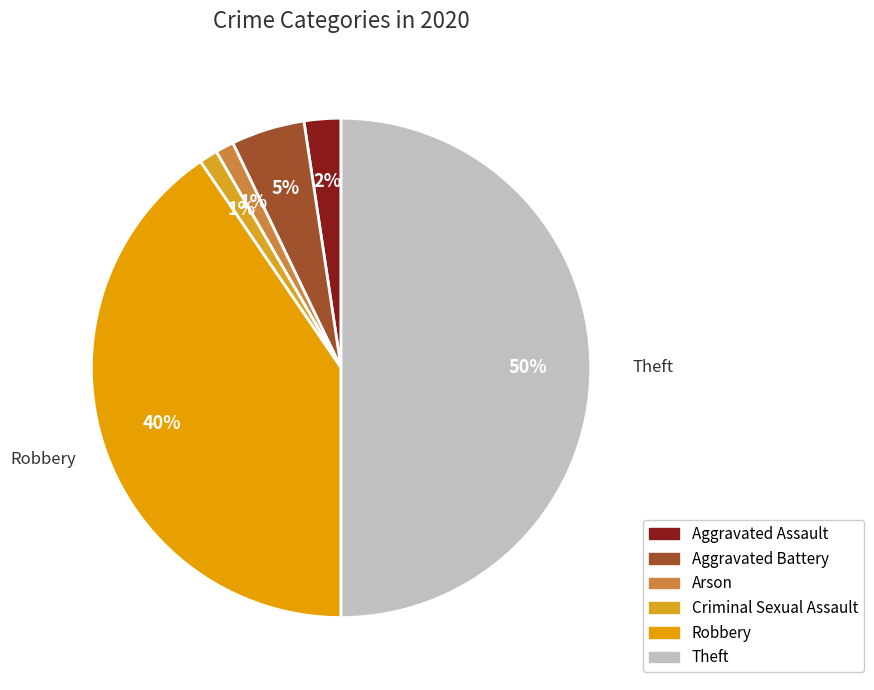

What is the largest slice in the pie chart?

Theft